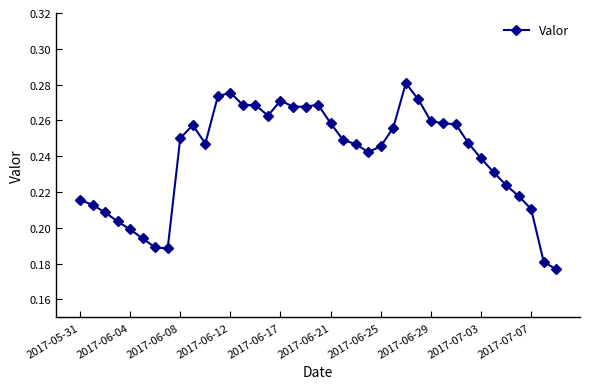

What is the sum of all values?

9.3